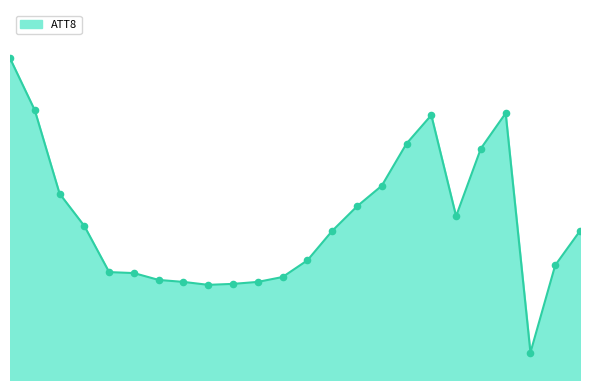

Does the chart have visible grid lines?

No